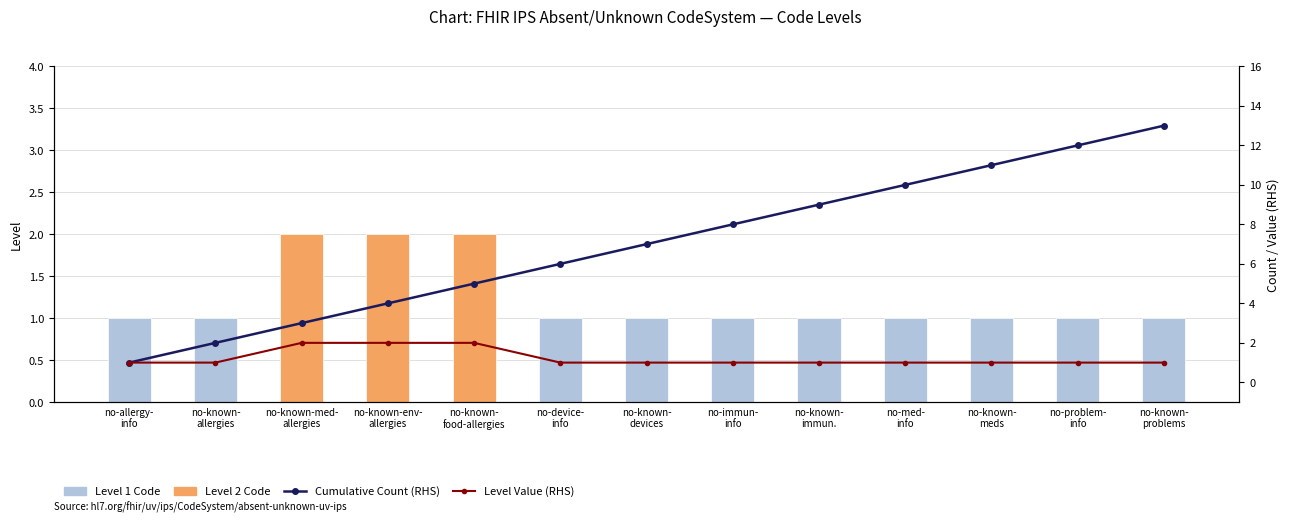

What is the total value across all series at no-known-
food-allergies?

9